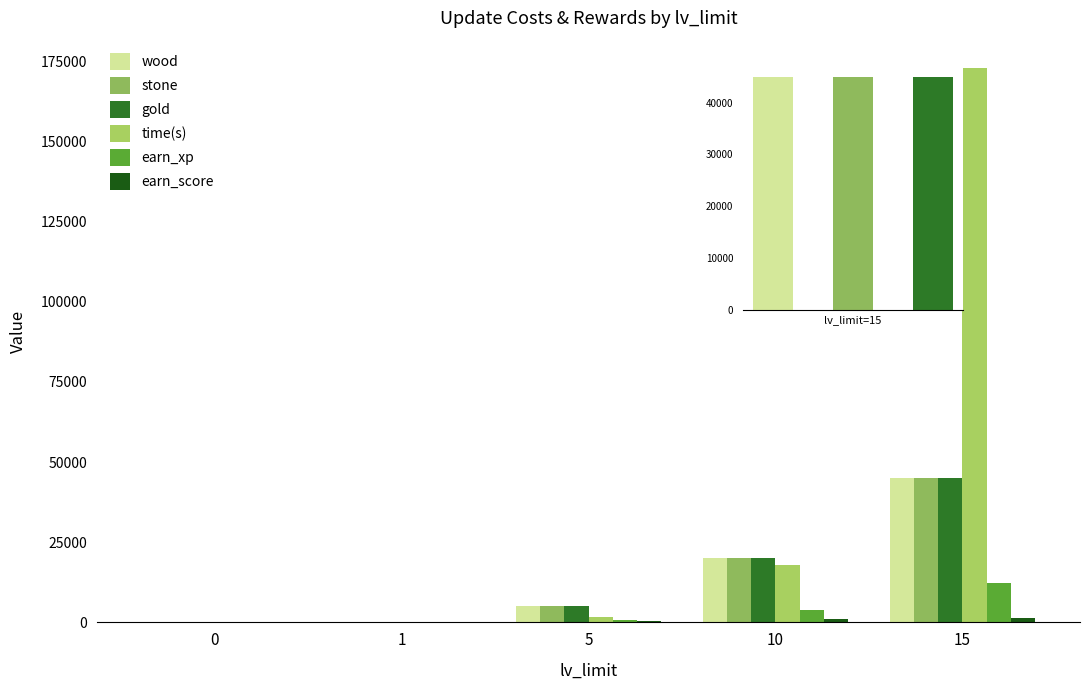

The value of gold at 15 is 45000. True or false?

True